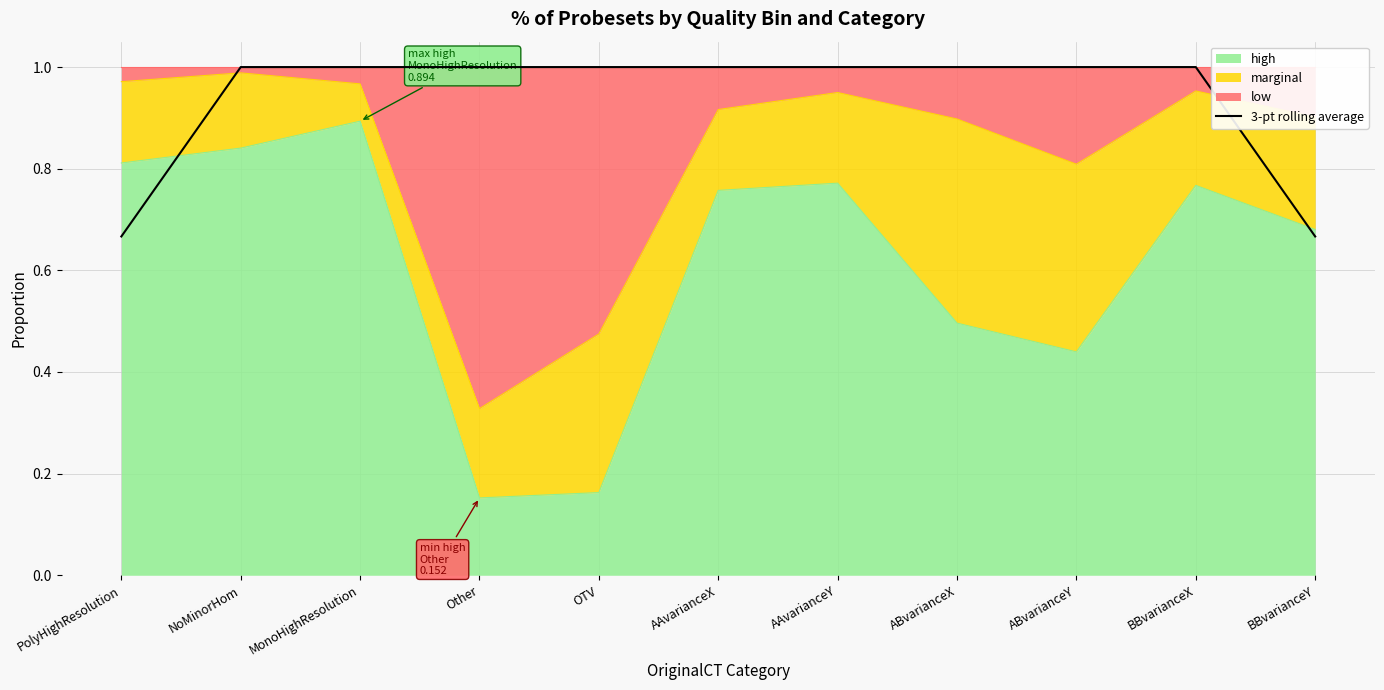

True or false: the data has more than 0 interior local peaks.

True